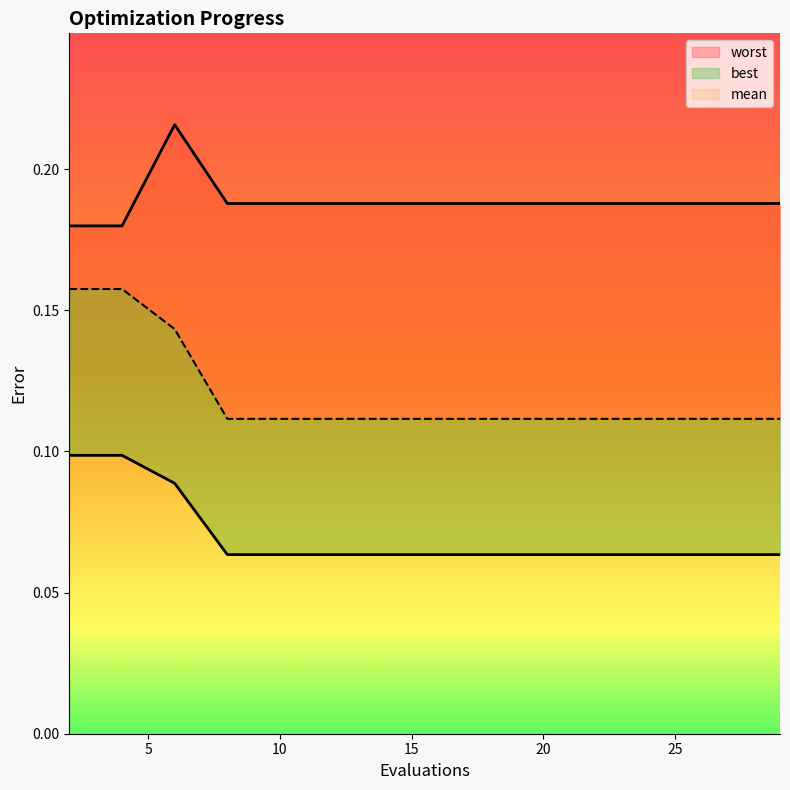

Reading left to right, what are all the values shown in this chart?

mean: 2=0.2	4=0.2	6=0.1	8=0.1	10=0.1	12=0.1	13=0.1	15=0.1	17=0.1	19=0.1	21=0.1	23=0.1	25=0.1	27=0.1	29=0.1
best: 2=0.1	4=0.1	6=0.1	8=0.1	10=0.1	12=0.1	13=0.1	15=0.1	17=0.1	19=0.1	21=0.1	23=0.1	25=0.1	27=0.1	29=0.1
worst: 2=0.2	4=0.2	6=0.2	8=0.2	10=0.2	12=0.2	13=0.2	15=0.2	17=0.2	19=0.2	21=0.2	23=0.2	25=0.2	27=0.2	29=0.2